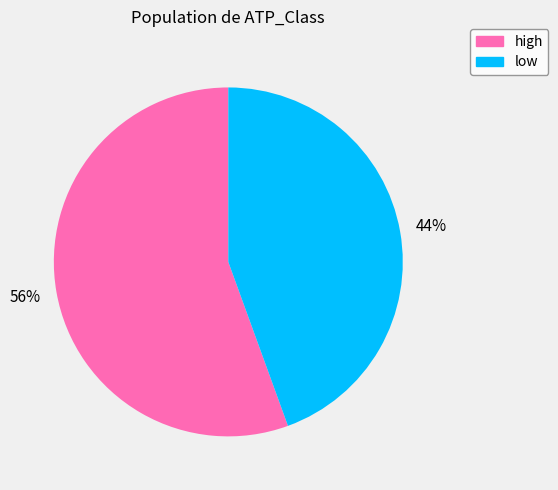

To the nearest percent, what percentage of the pie is low?

44%